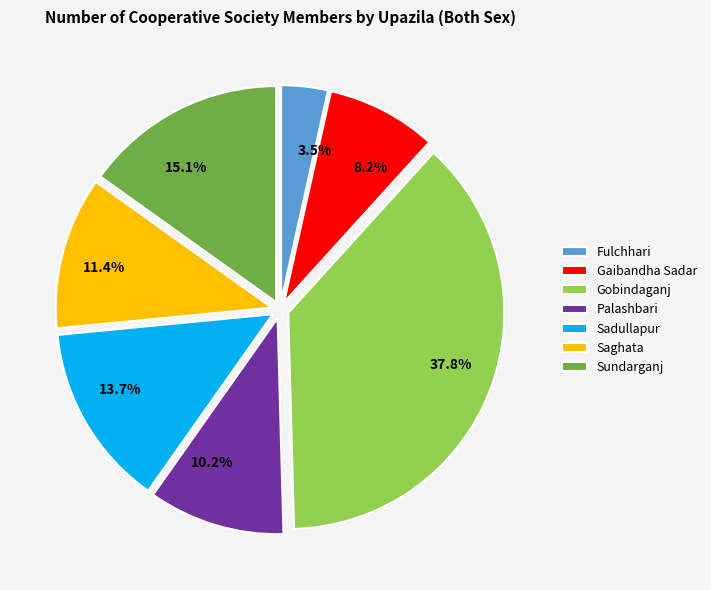

Which category has the smallest portion of the pie?

Fulchhari